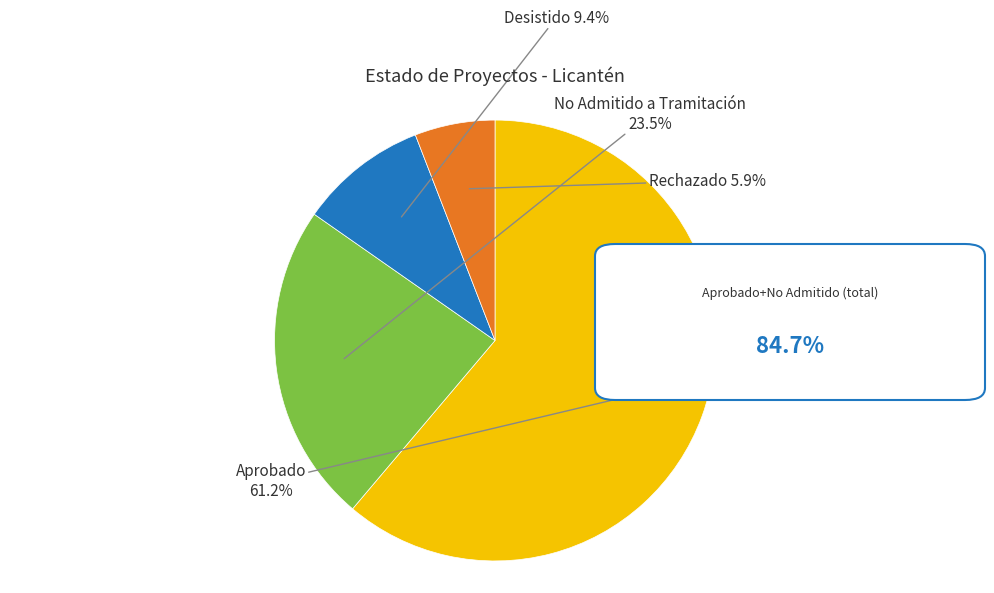

Which category has the biggest portion of the pie?

Aprobado